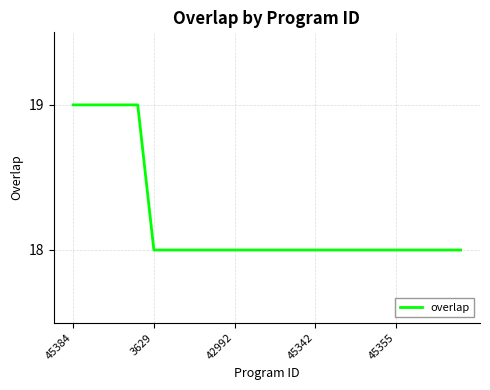

What is the smallest value displayed?

18